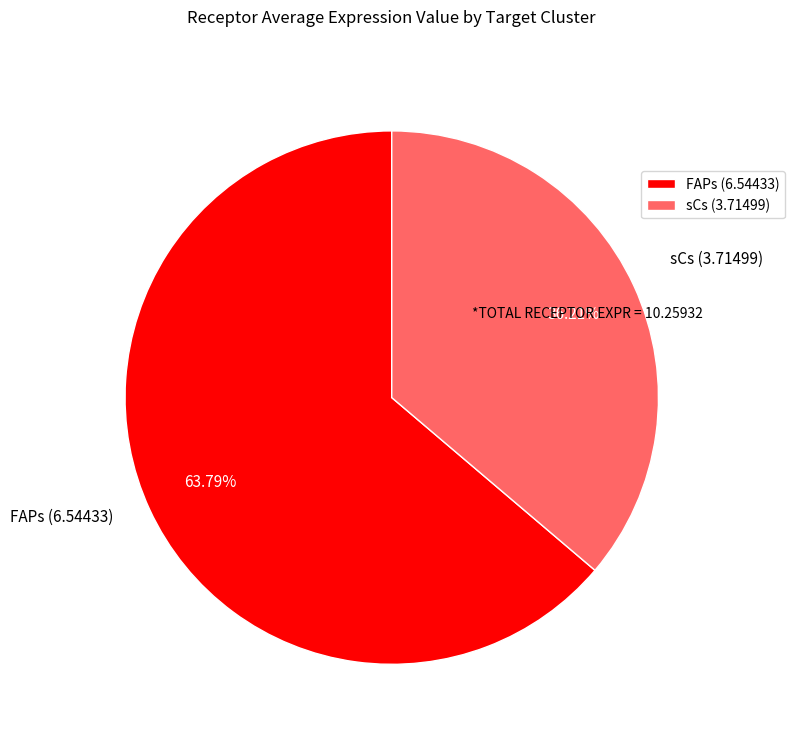

Approximately how many times larger is the value at FAPs (6.54433) compared to sCs (3.71499)?

1.8